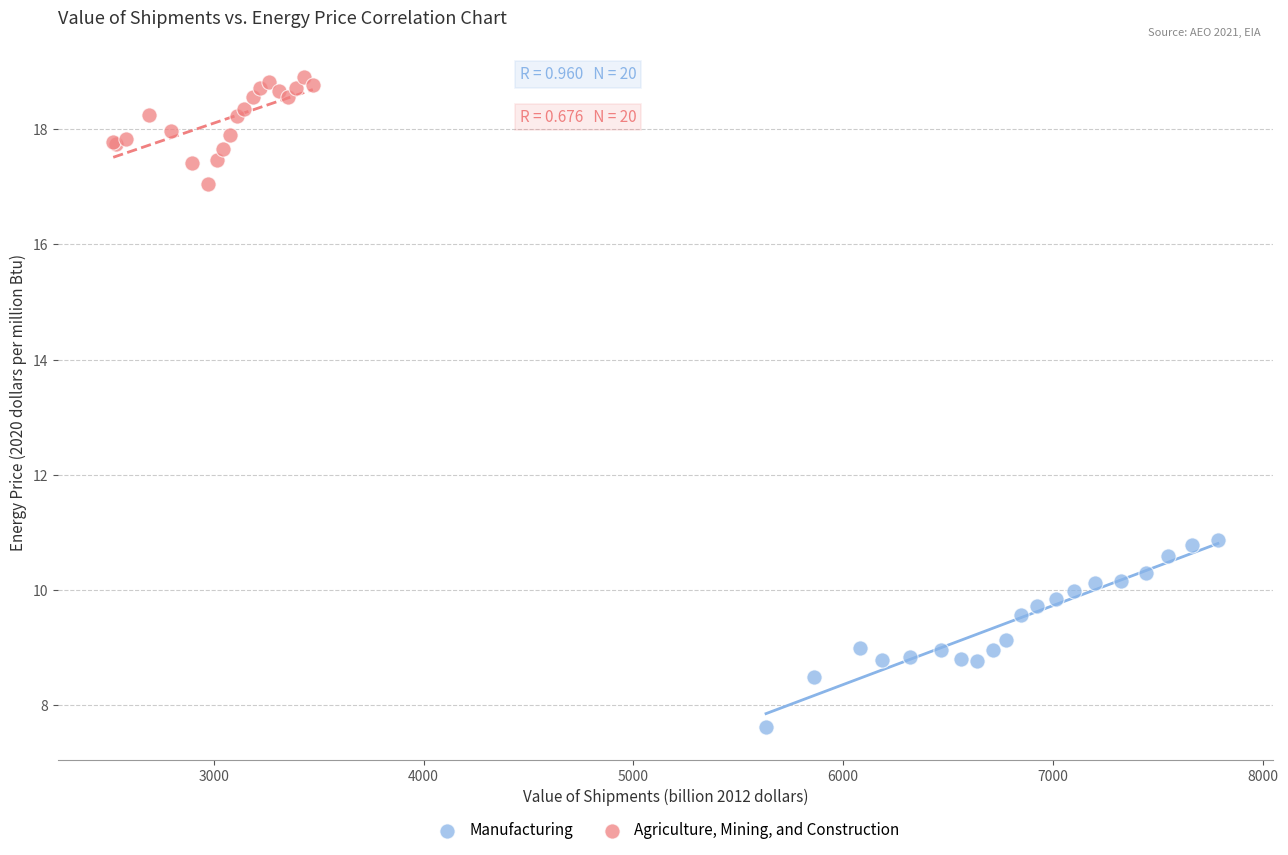

Which series reaches the minimum Y coordinate?

Manufacturing